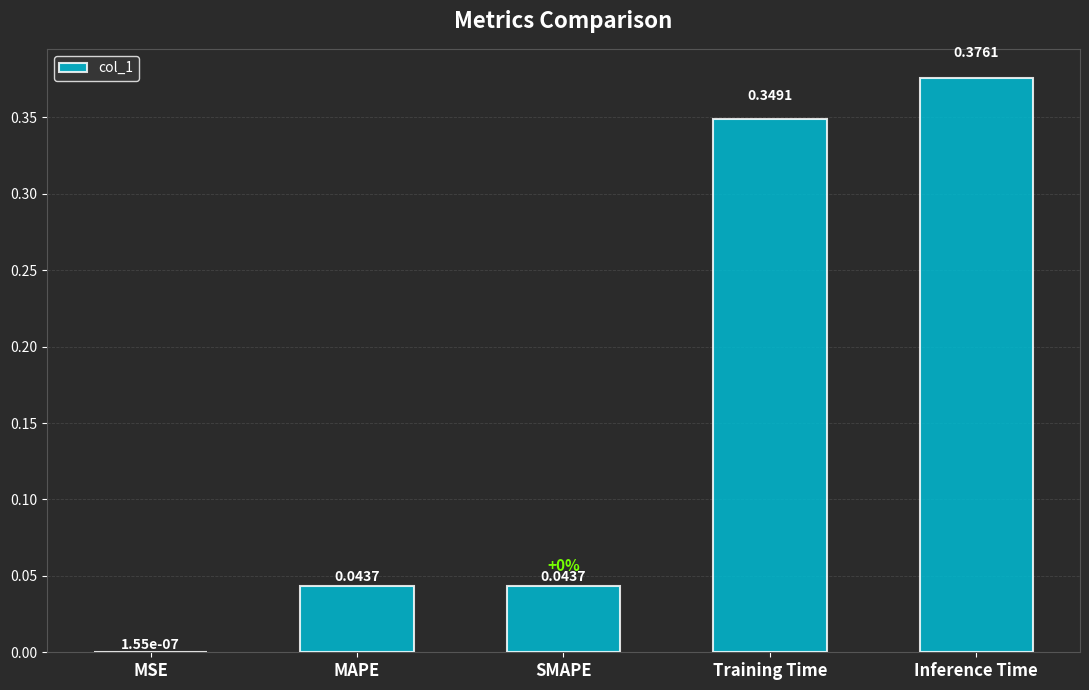

What is the sum of all values?

0.8